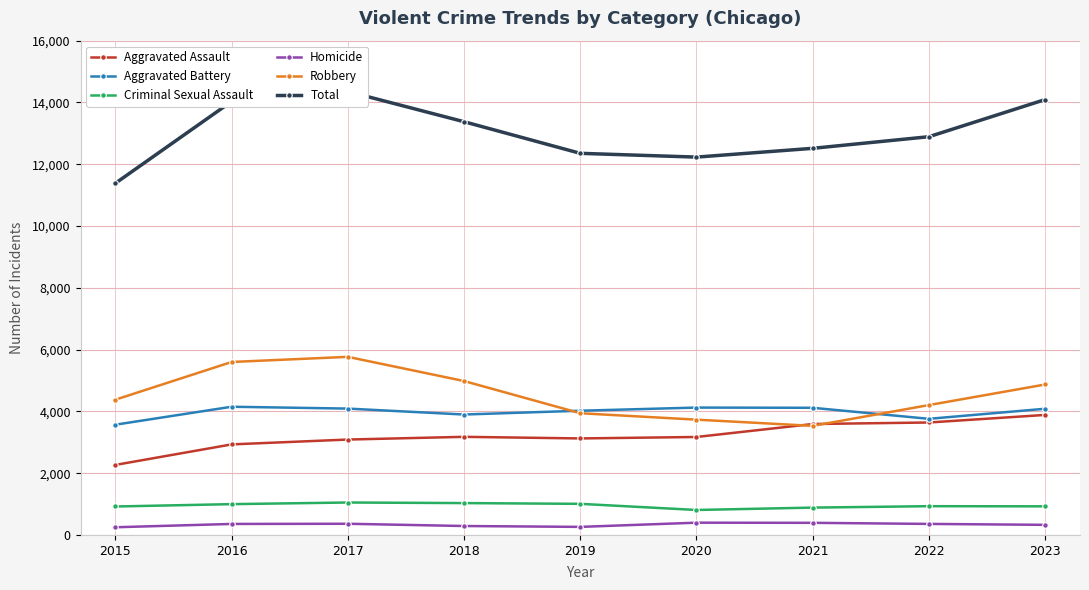

List the labels in order of Aggravated Assault value, largest first.

2023, 2022, 2021, 2018, 2020, 2019, 2017, 2016, 2015